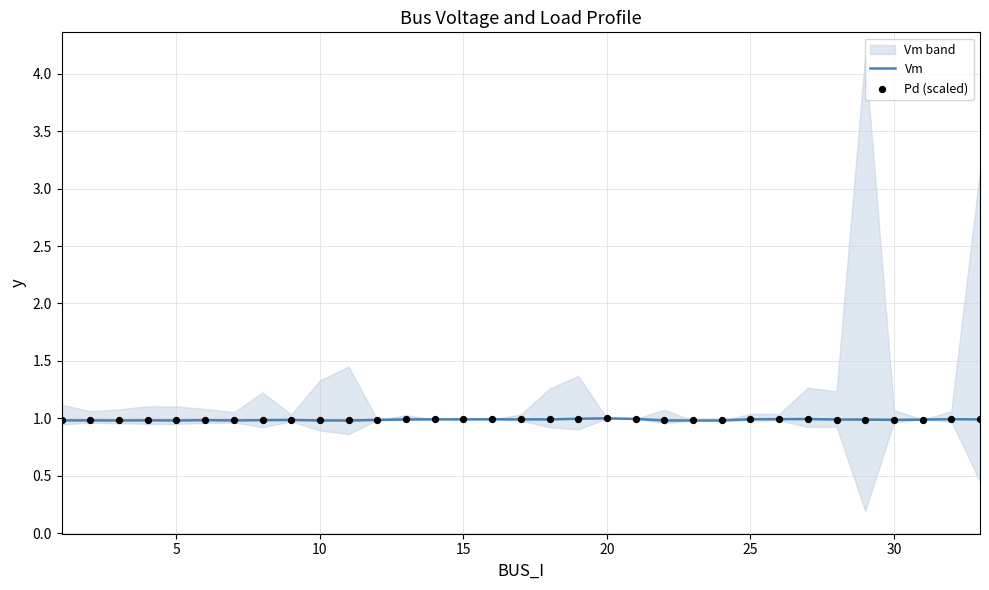

What is the minimum value for Vm?

1.0